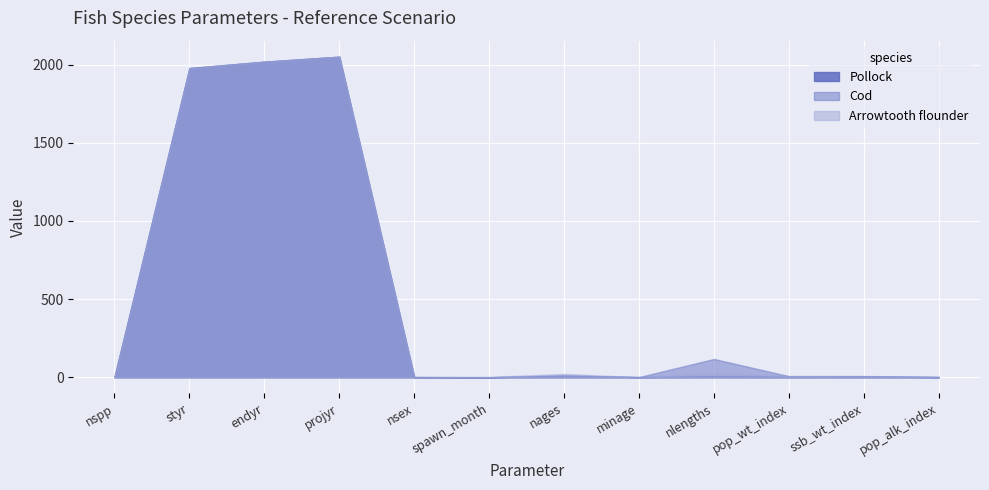

Rank the series at endyr from highest to lowest value.

Pollock, Cod, Arrowtooth flounder